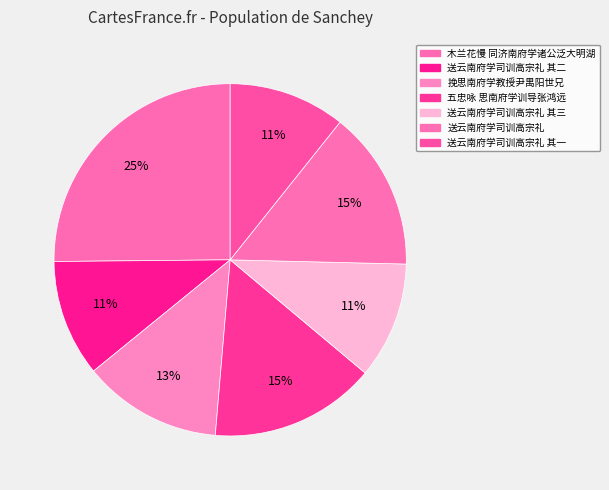

Rank the categories by value from lowest to highest.

送云南府学司训高宗礼 其一, 送云南府学司训高宗礼 其二, 送云南府学司训高宗礼 其三, 挽思南府学教授尹禺阳世兄, 送云南府学司训高宗礼, 五忠咏 思南府学训导张鸿远, 木兰花慢 同济南府学诸公泛大明湖